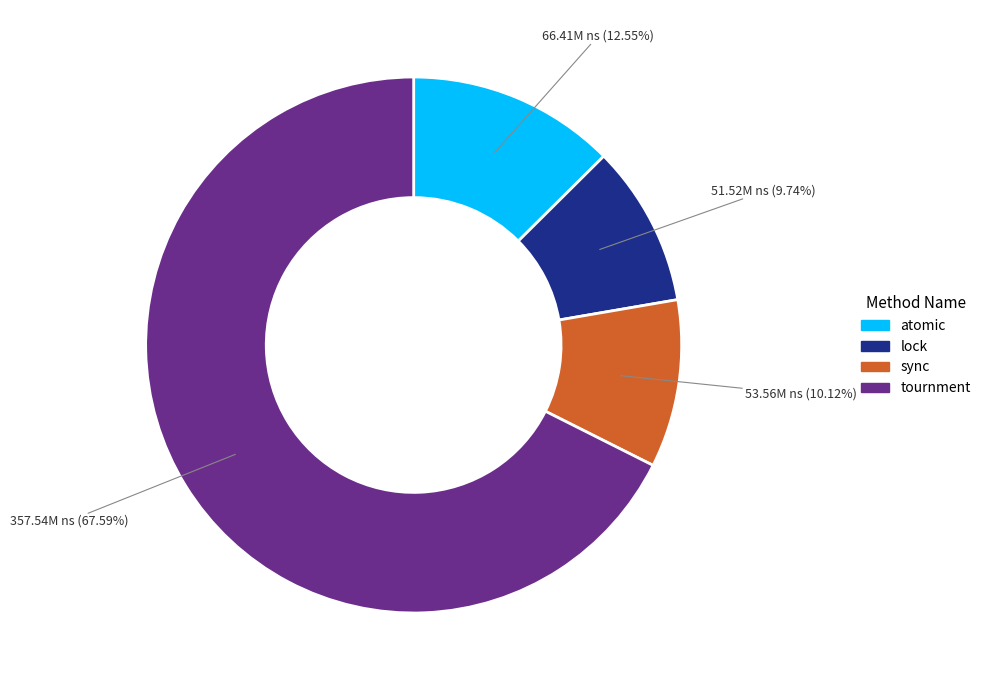

How much of the chart is everything except sync?

89.9%